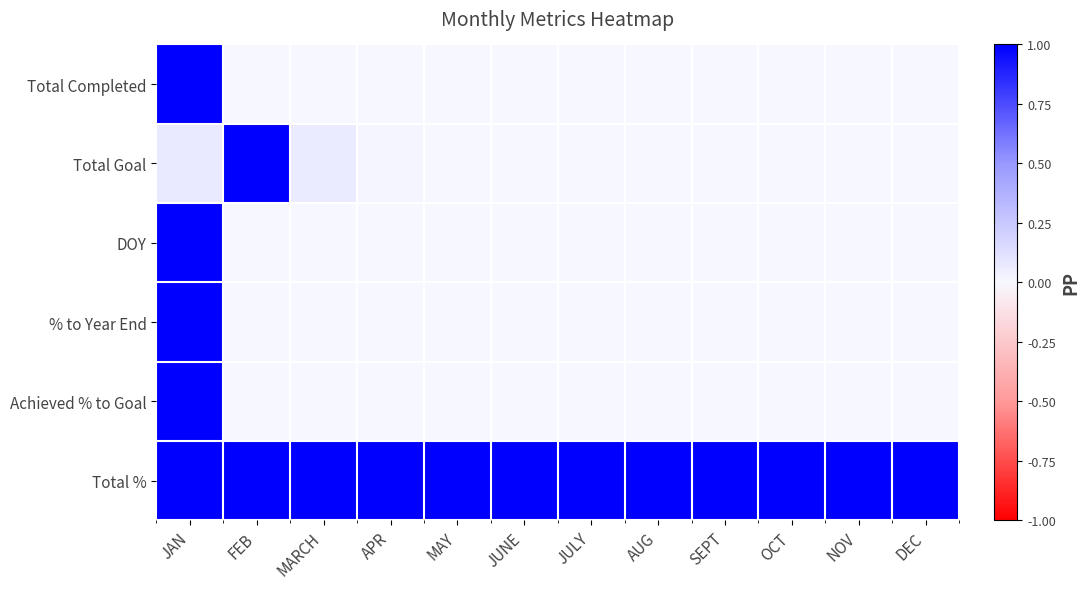

Which series changed the most between MARCH and SEPT?

Total Goal